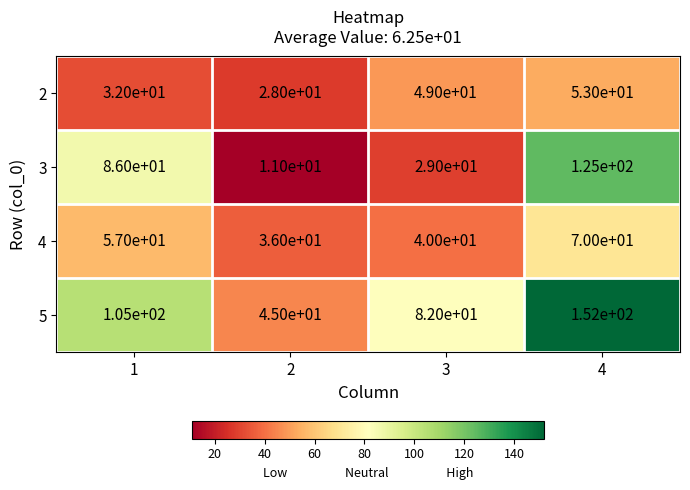

At how many categories does at least one series exceed 81?

3